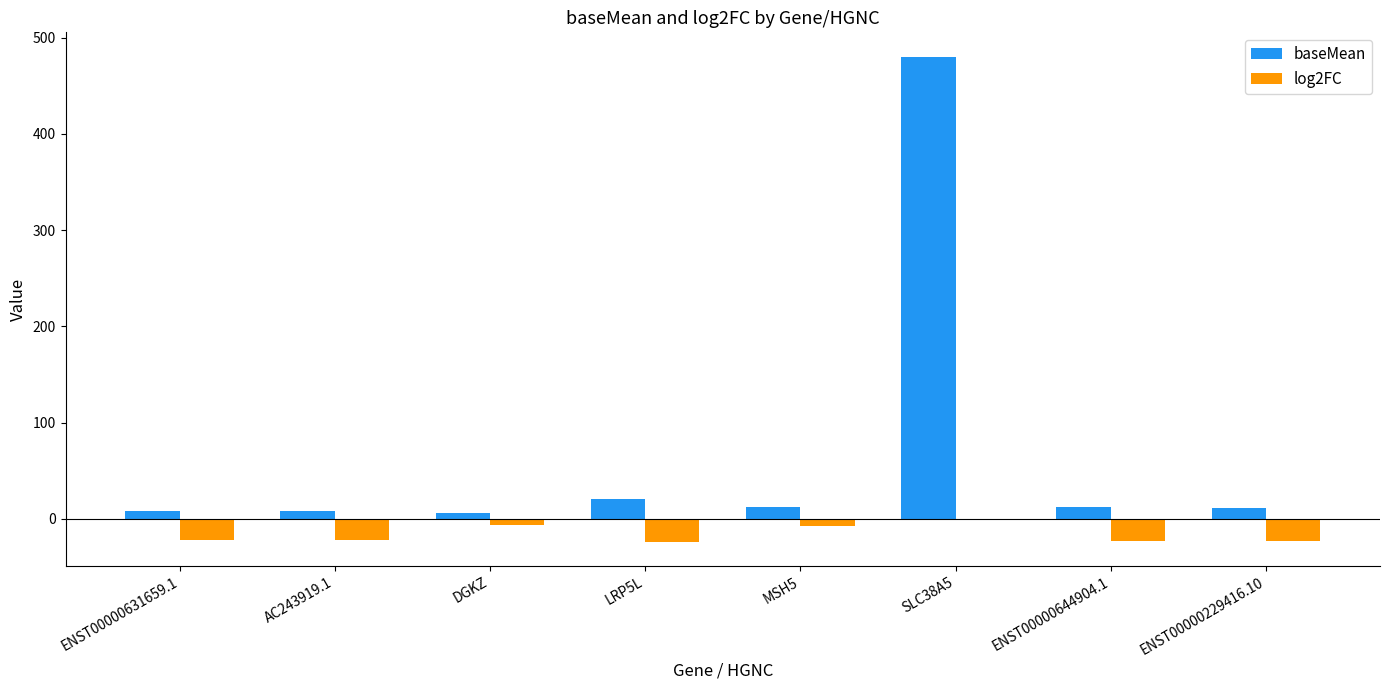

What is the total value across all series at AC243919.1?

-14.3